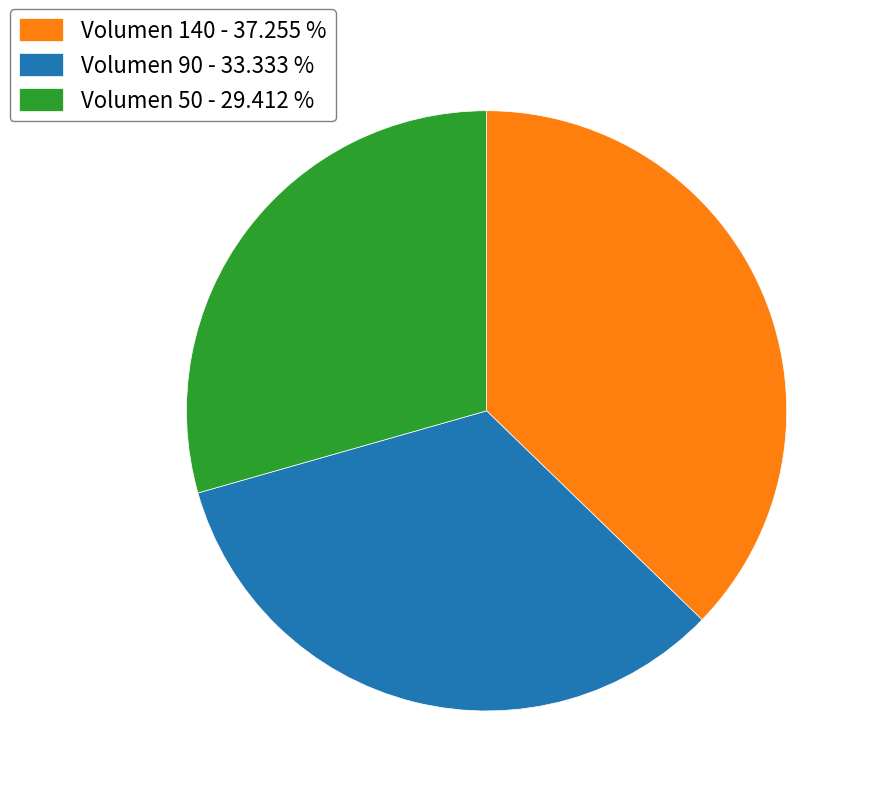

Do Volumen 140 - 37.255 % and Volumen 90 - 33.333 % together represent more than half of the pie?

Yes